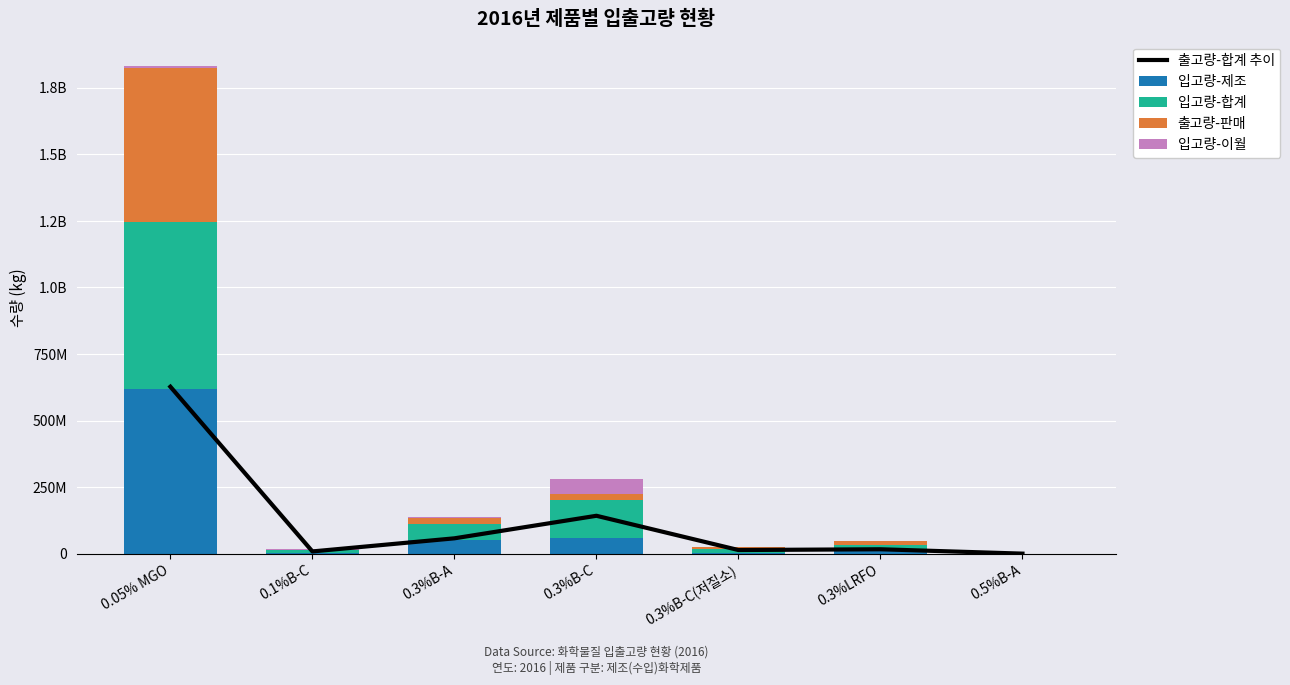

What is the sum of the 입고량-합계 values at 0.5%B-A and 0.3%B-A?

57628068.6